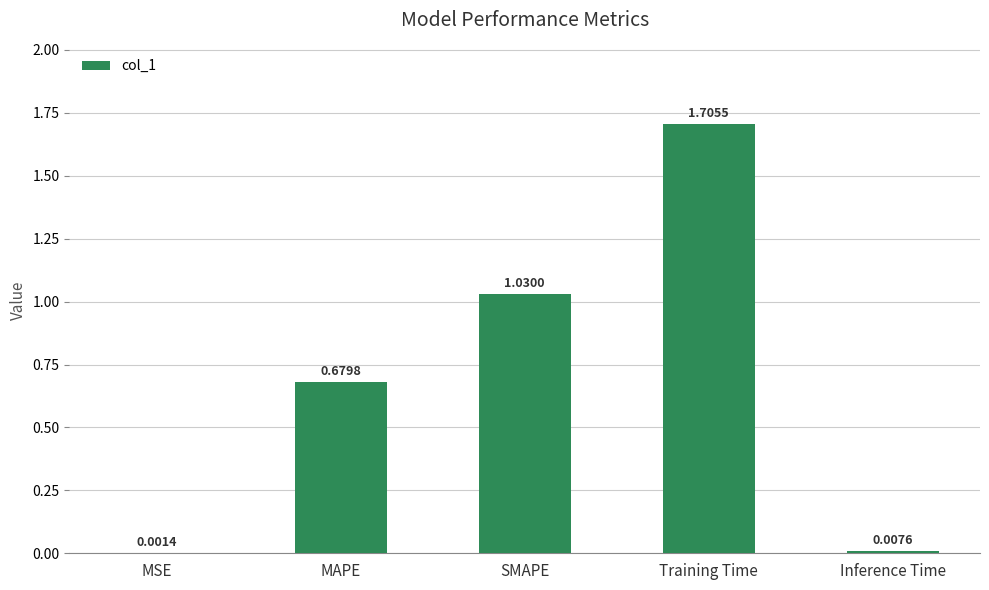

Which category has the highest value across all series?

Training Time